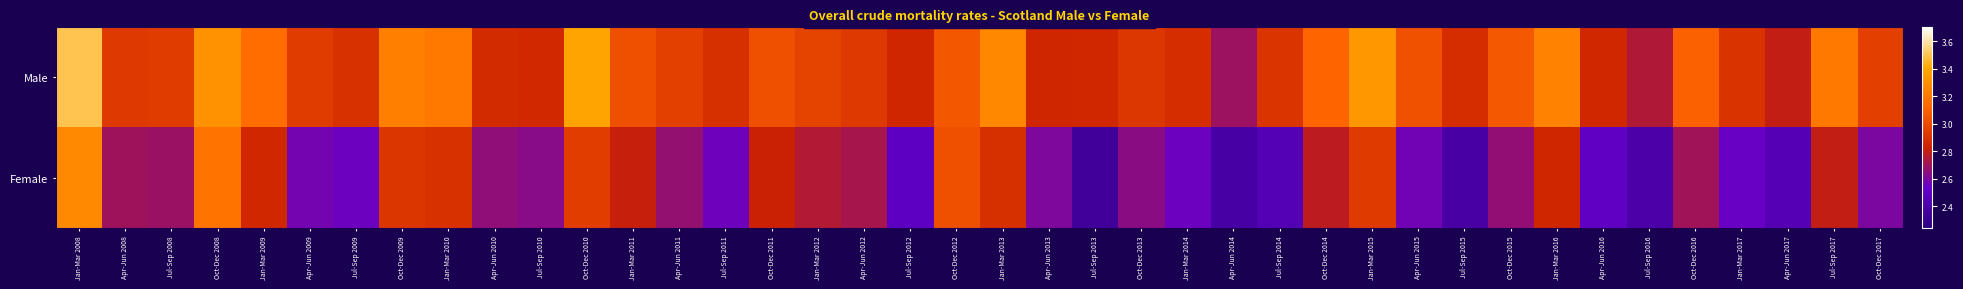

List the series in order of their overall mean, highest first.

Male, Female